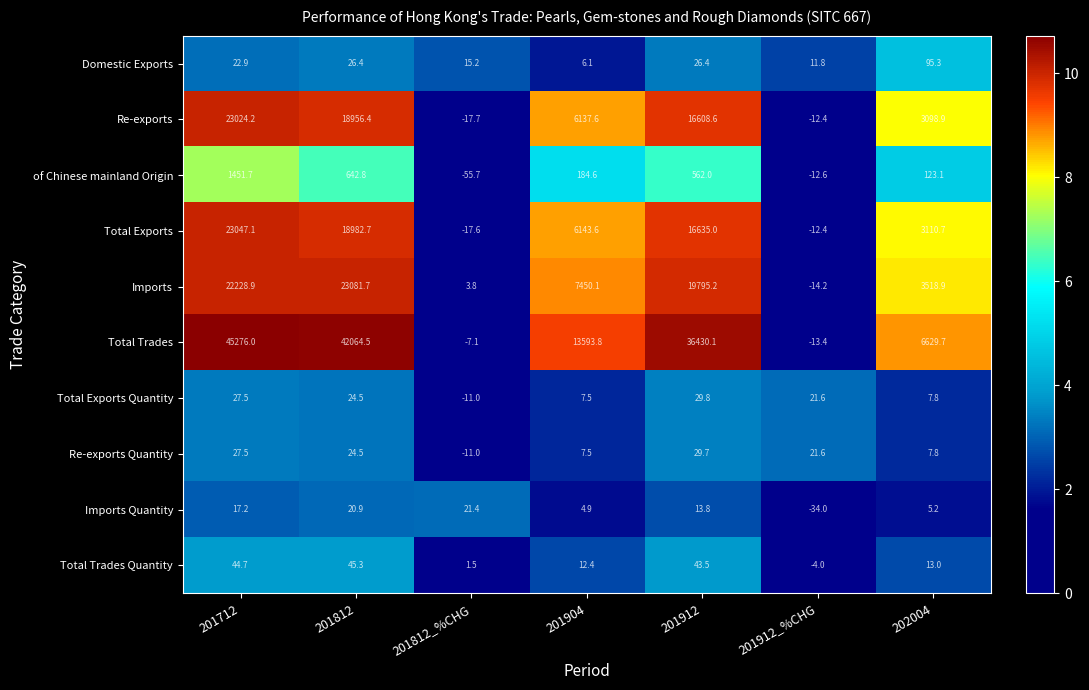

At which category is the sum across all series the highest?

201712